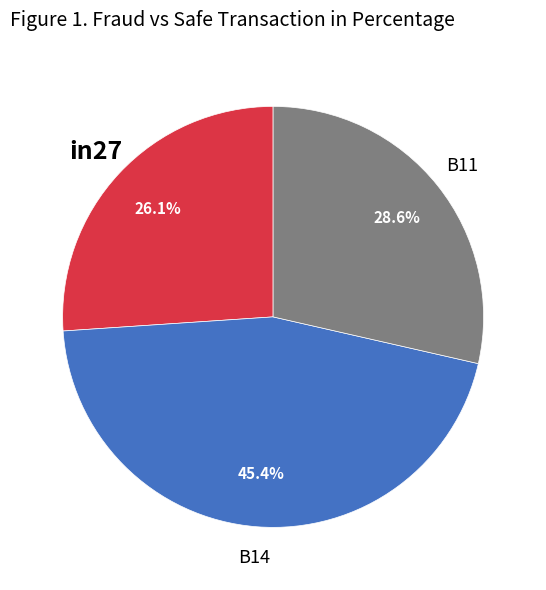

Is there any slice that represents more than half of the pie?

No